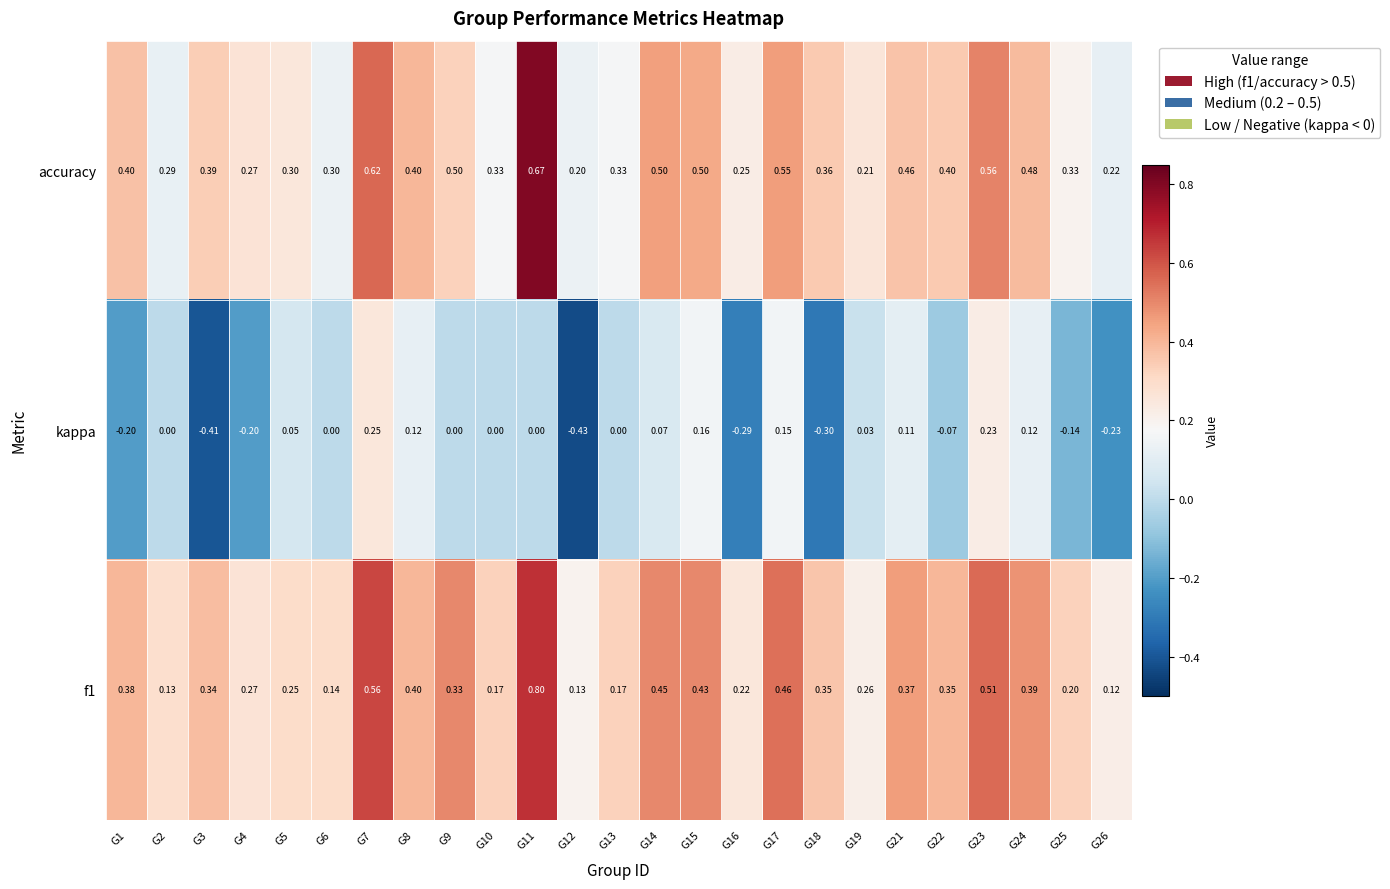

How many values in kappa are below zero?

9